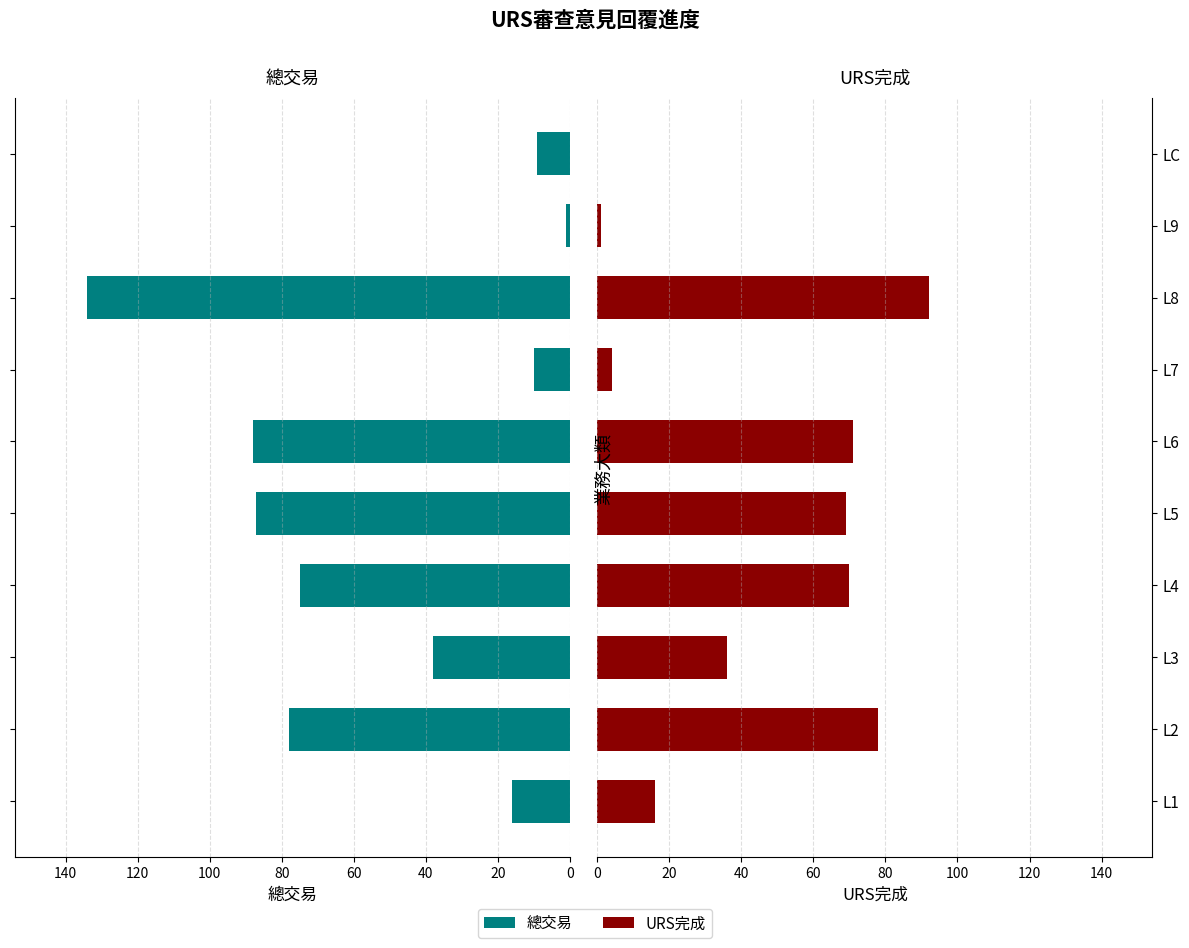

What is the sum of all 總交易 values?

536